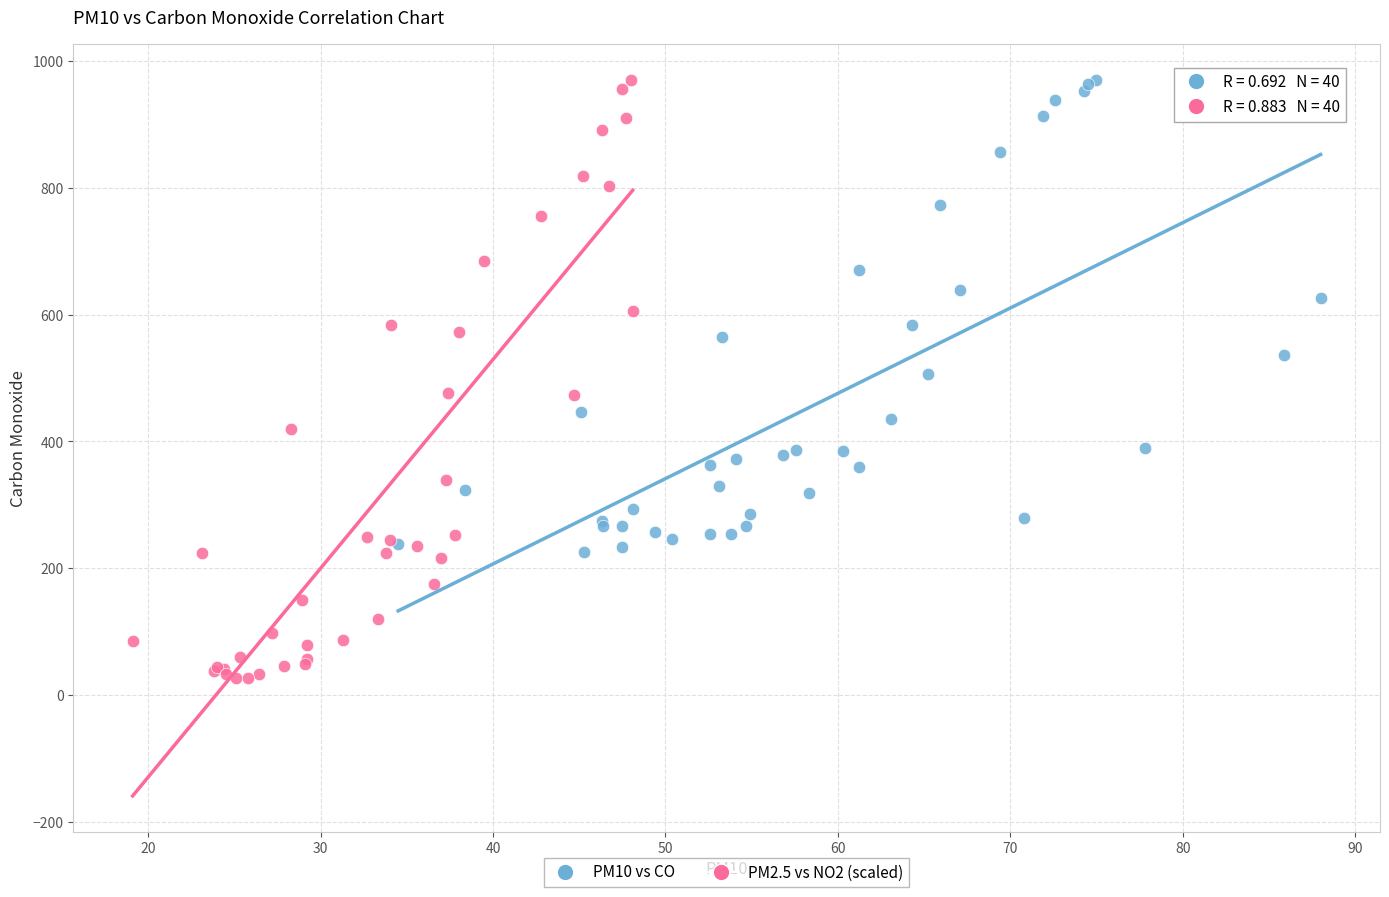

Which series contains the lowest Y value?

PM2.5 vs NO2 (scaled)